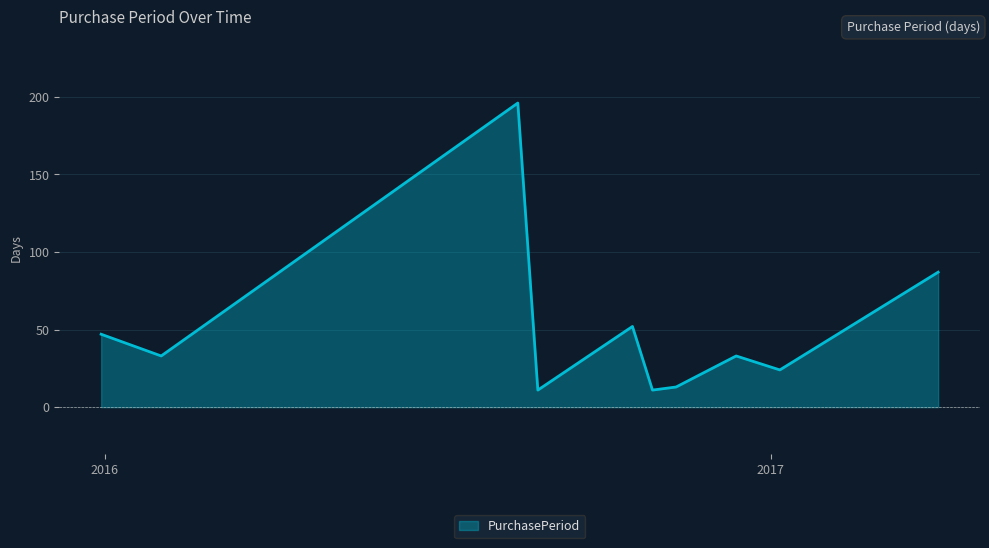

What is the difference between the maximum and minimum values?

185